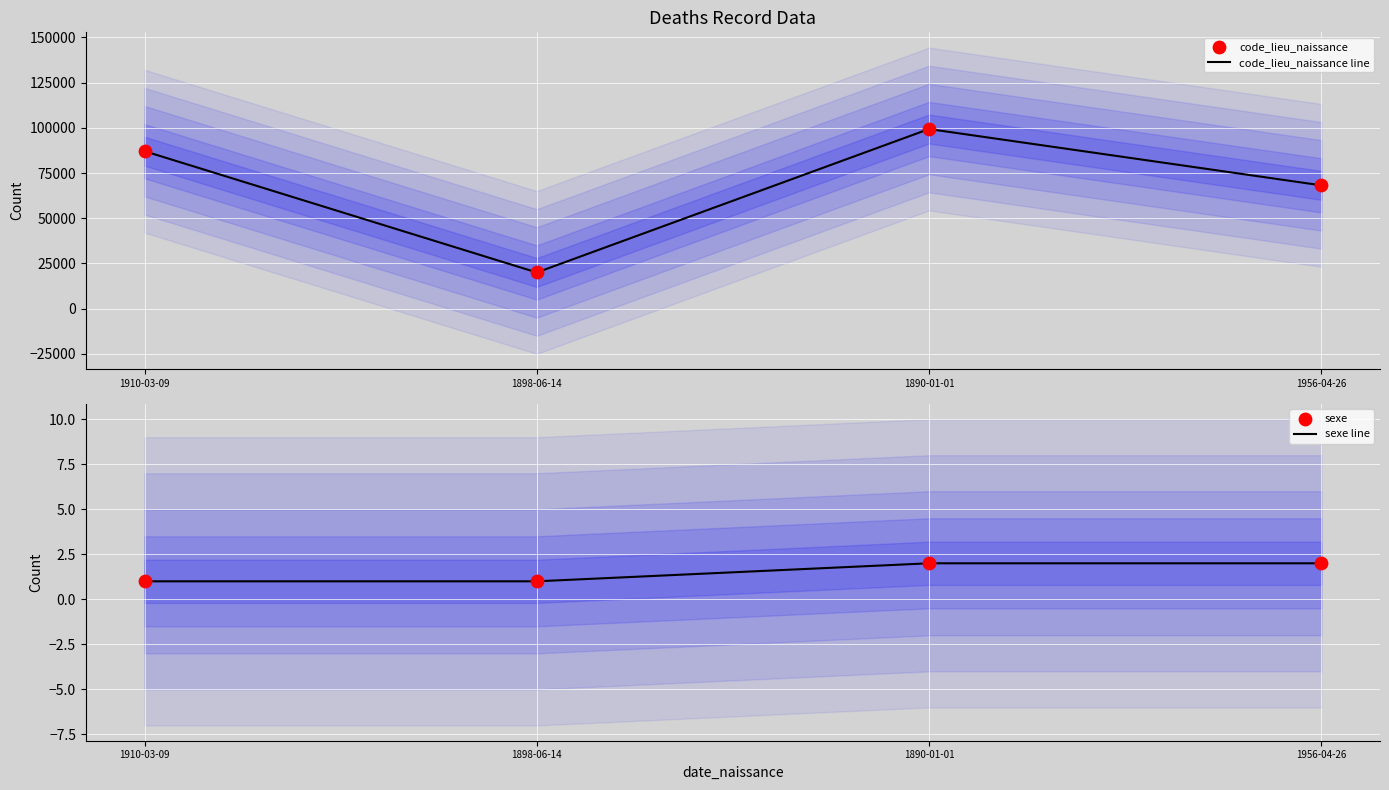

Which series contains the highest Y value?

code_lieu_naissance line